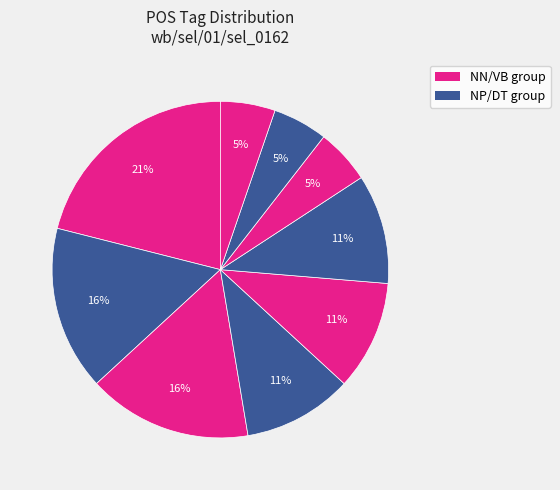

Count the number of slices in the pie.

9